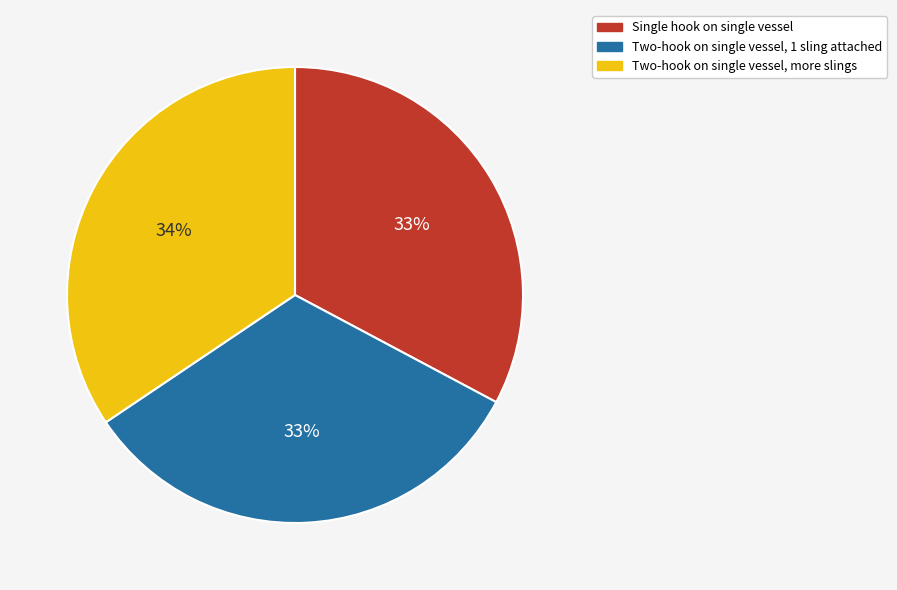

Count the number of slices in the pie.

3